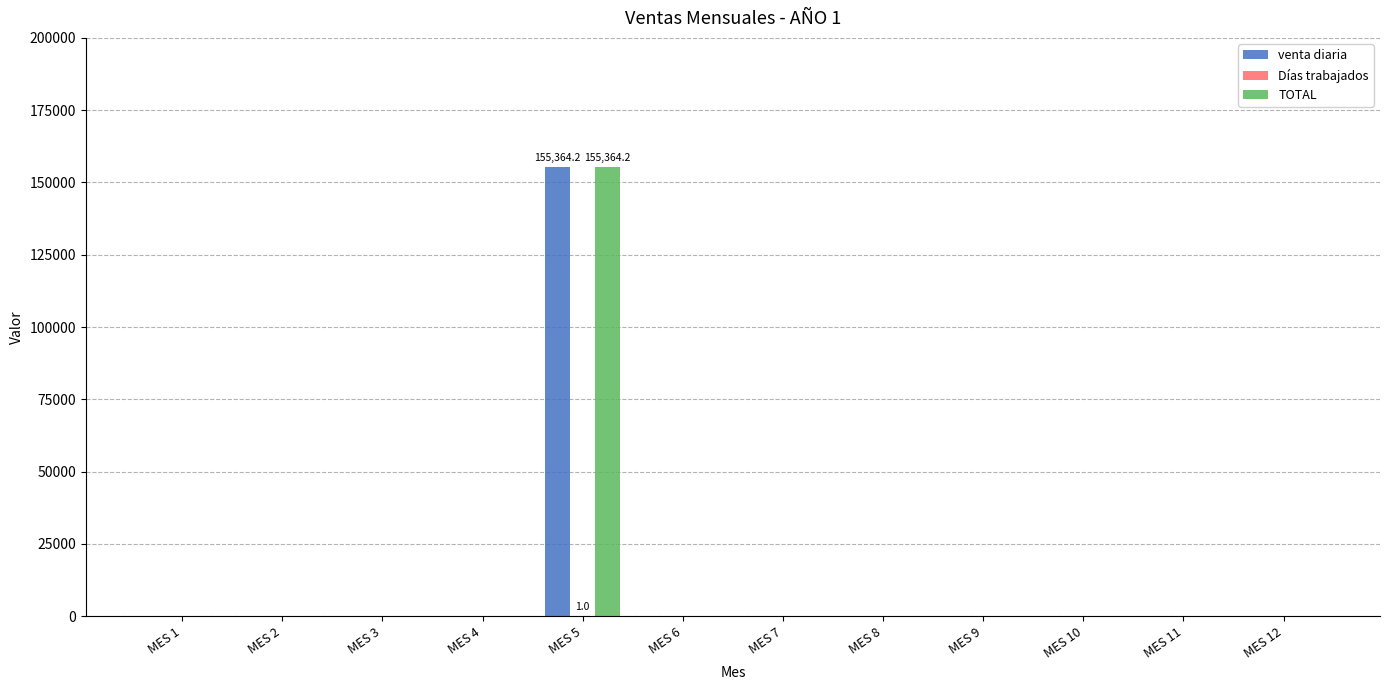

The value of TOTAL at MES 4 is 0.0. True or false?

True